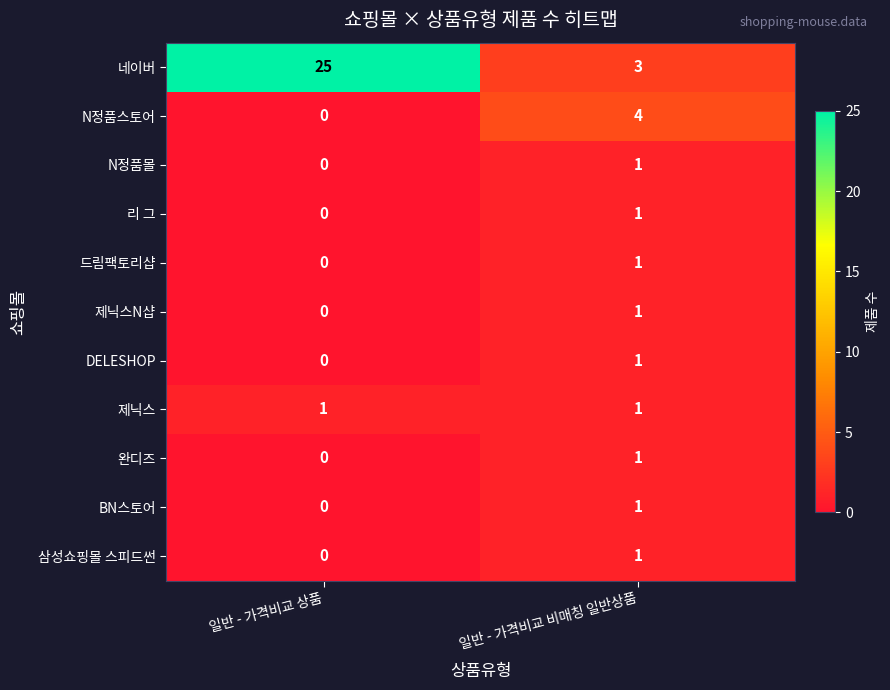

Which series has the widest spread of values?

네이버